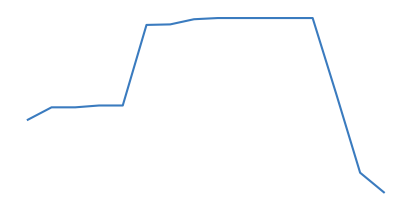

What is the value of the 8th point from the left?

9.2